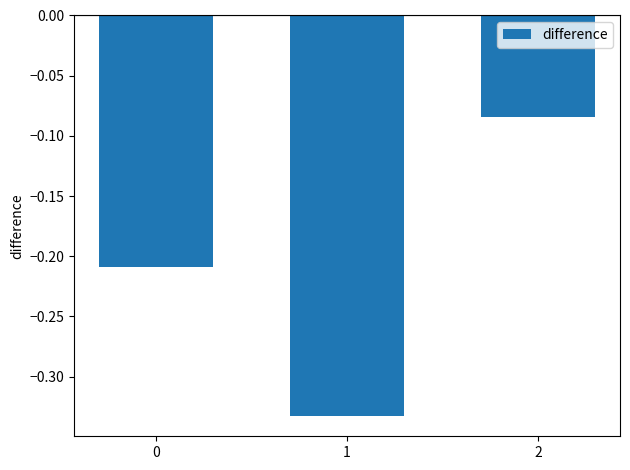

List the labels in order of value, smallest first.

1, 0, 2